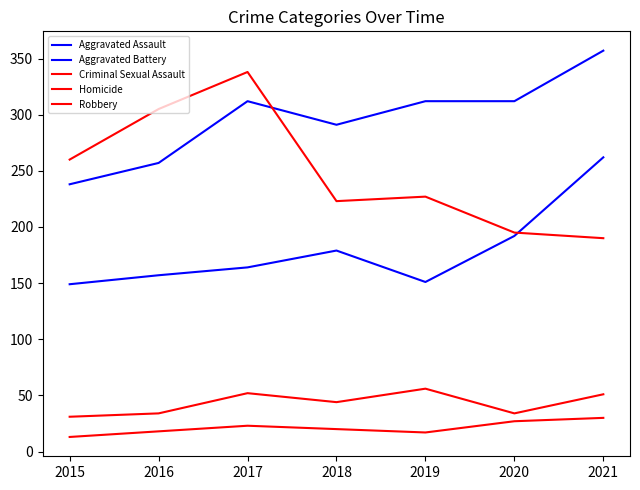

How many distinct data groups are displayed?

5